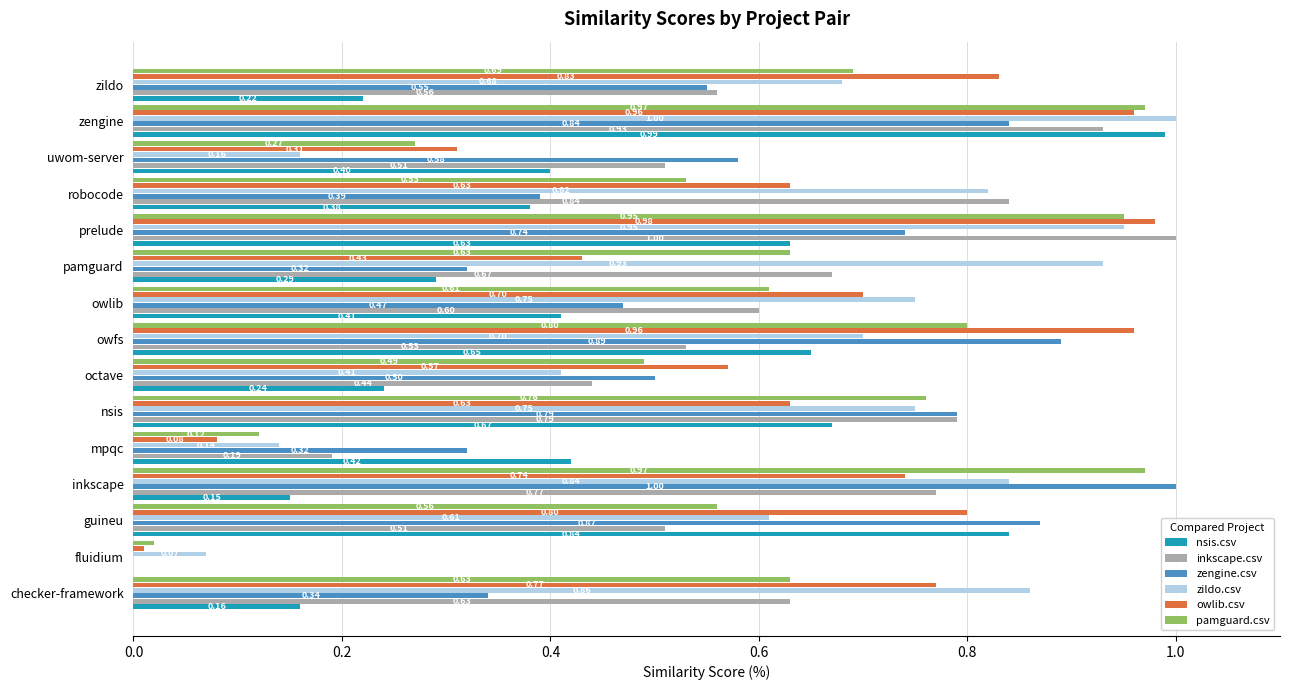

What is the sum of all owlib.csv values?

9.4